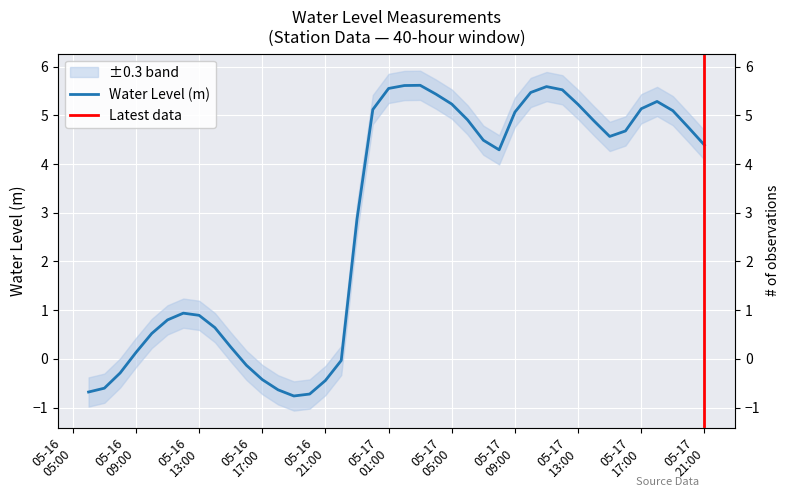

At which category does the data reach its first local peak?

2024-05-16 12:00:00